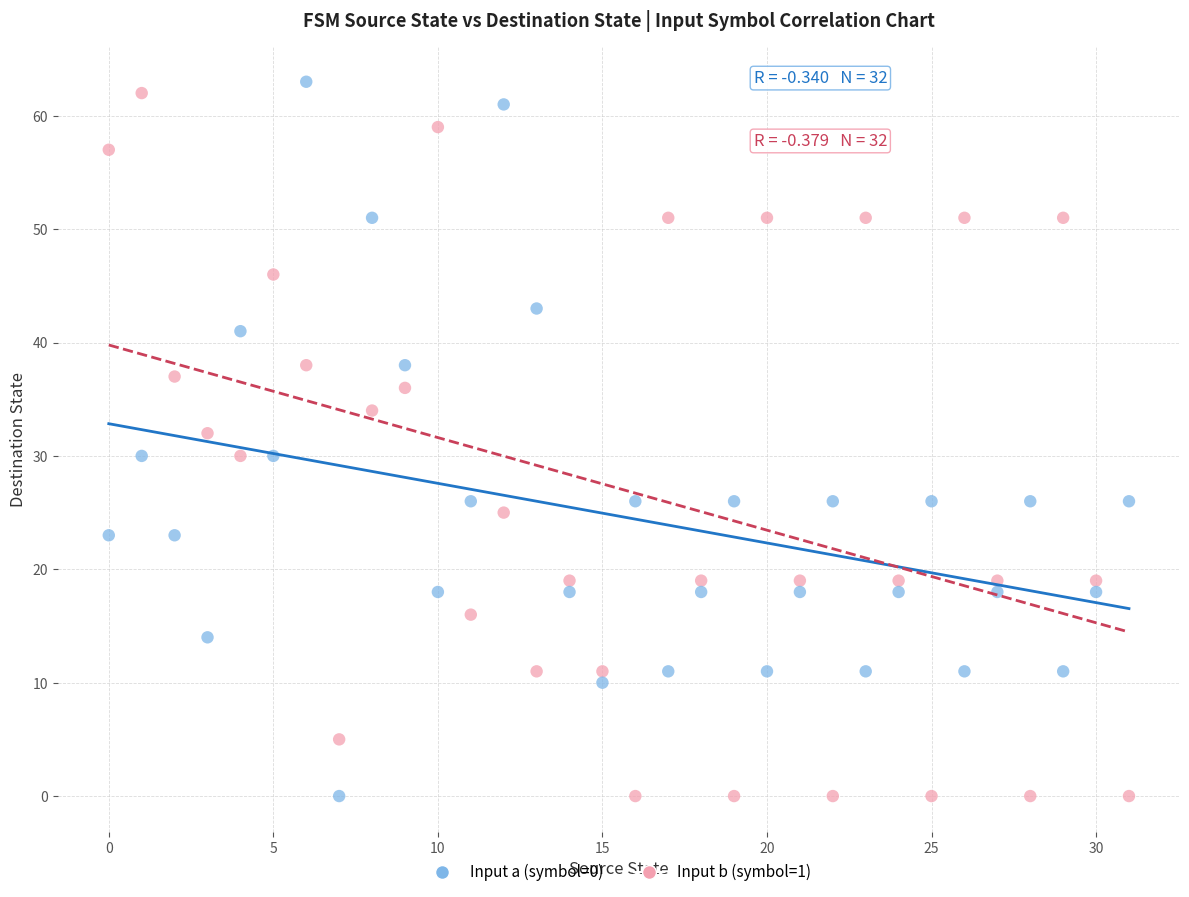

Across all data points, what is the range of Y values (max minus min)?

63